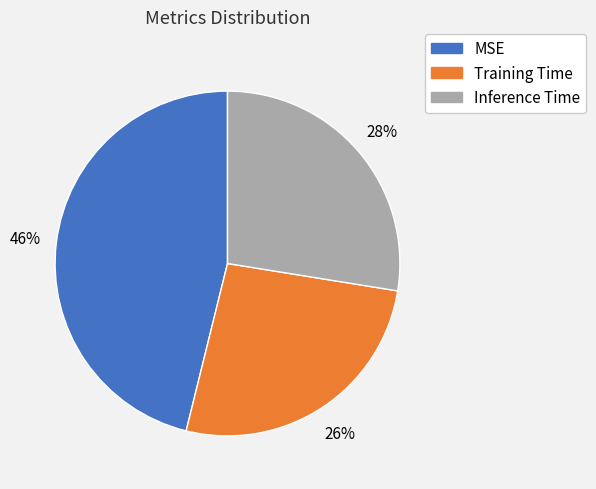

How many segments does this pie chart have?

3